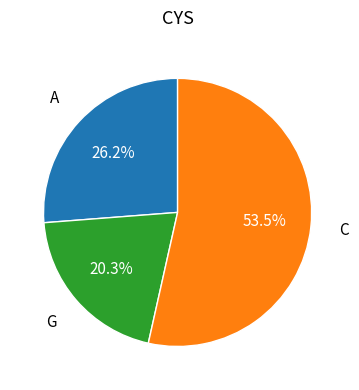

What is the ratio of the value at C to the value at A?

2.0